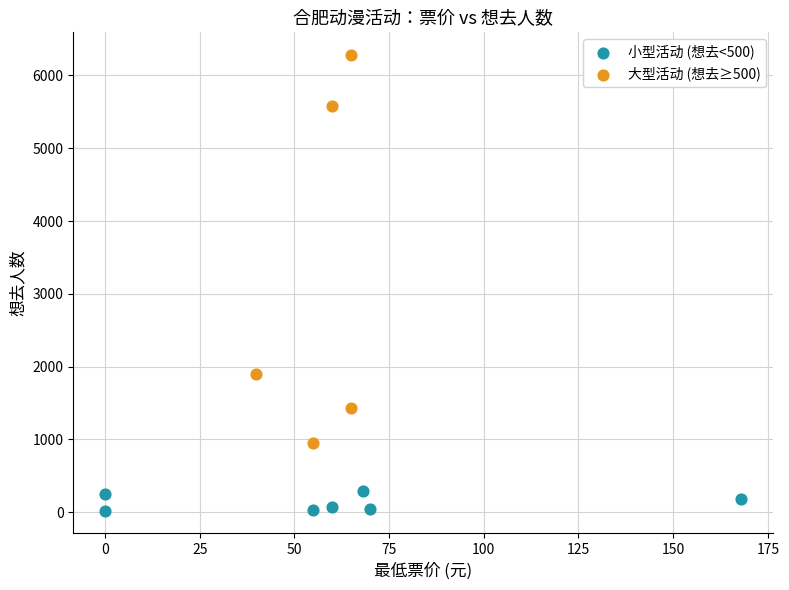

What are all the series names shown in the legend?

小型活动 (想去<500), 大型活动 (想去≥500)